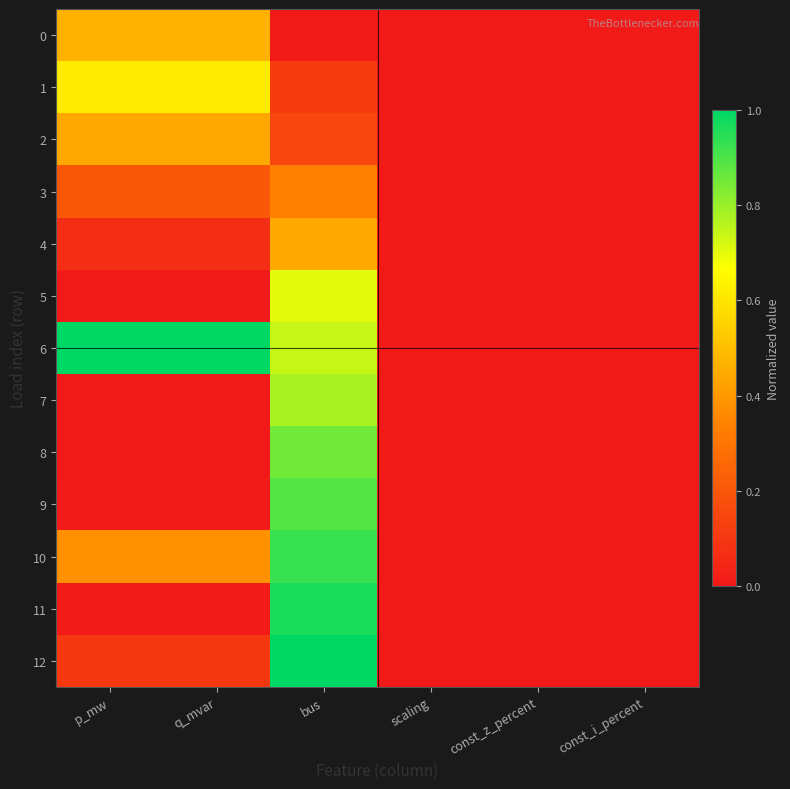

Which category has the highest value across all series?

p_mw